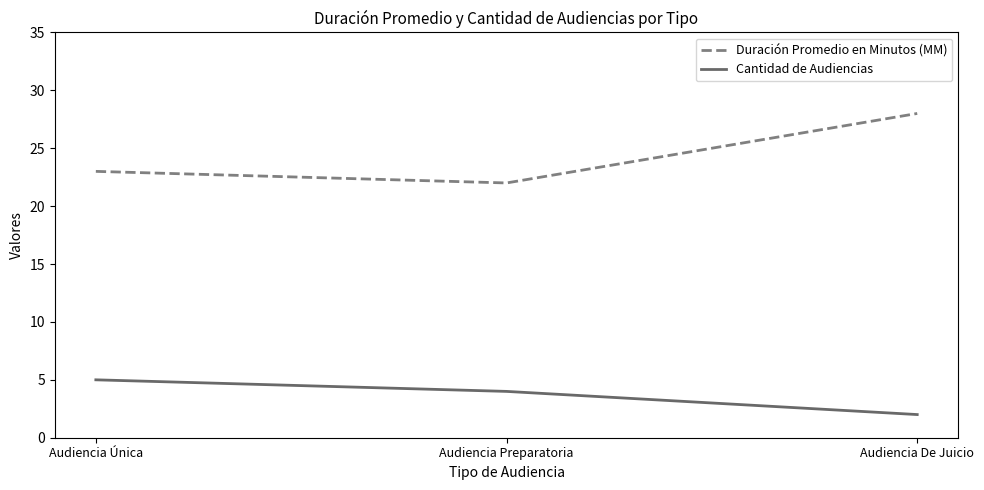

What is the minimum value shown in the chart?

2